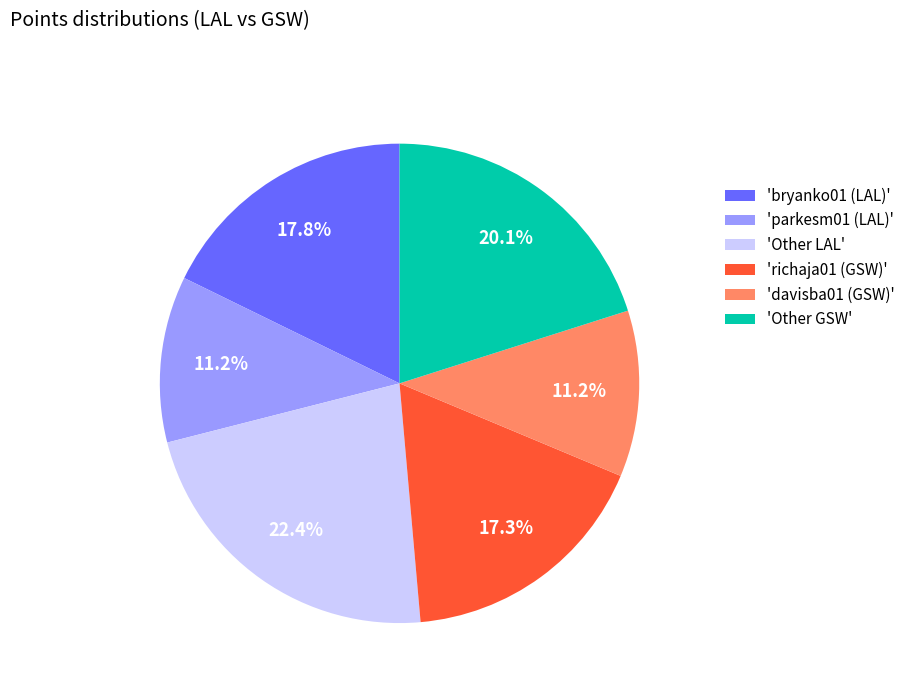

What portion of the pie excludes 'parkesm01 (LAL)'?

88.8%